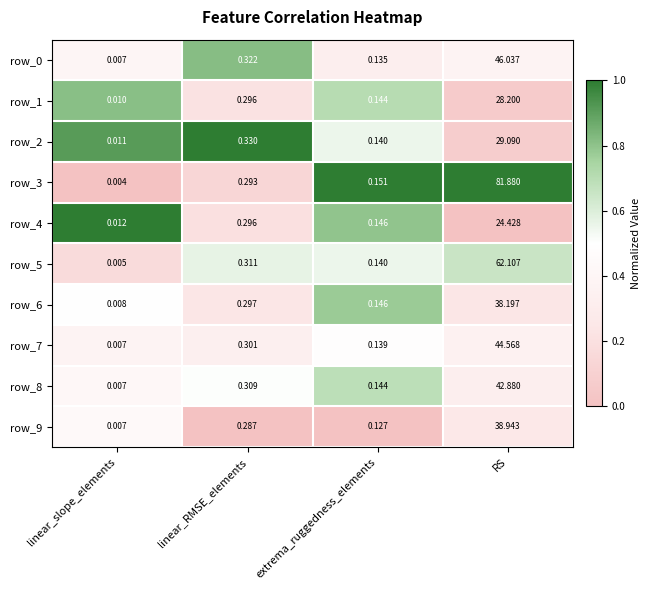

Which series has the largest total across all categories?

row_3